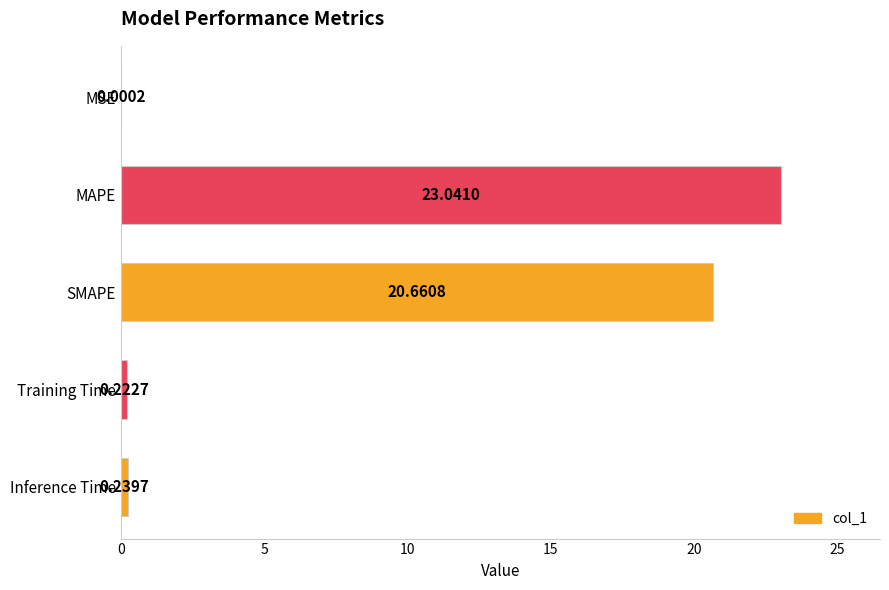

Where is the data nearest to the value 11?

SMAPE